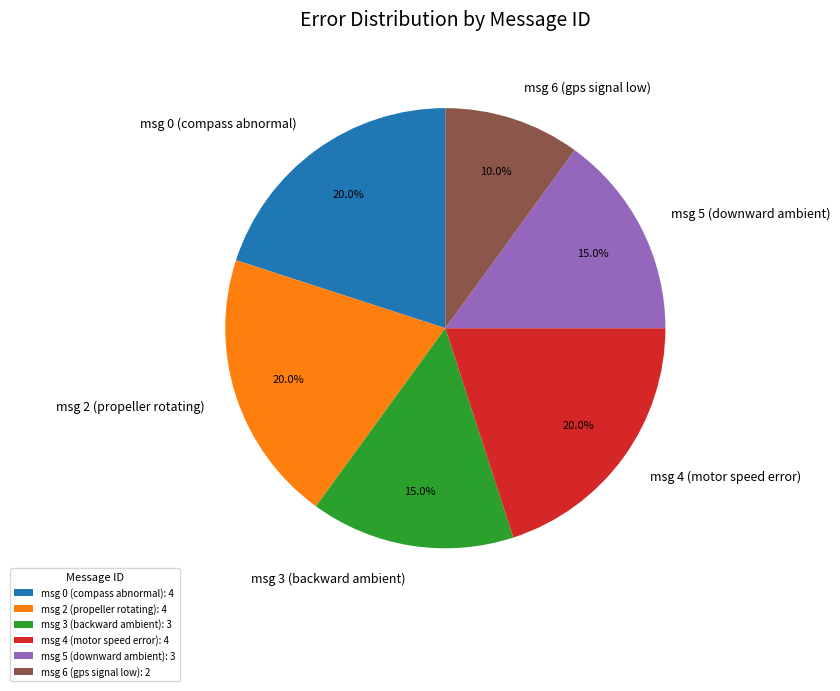

What percentage is NOT represented by msg 3 (backward ambient)?

85.0%